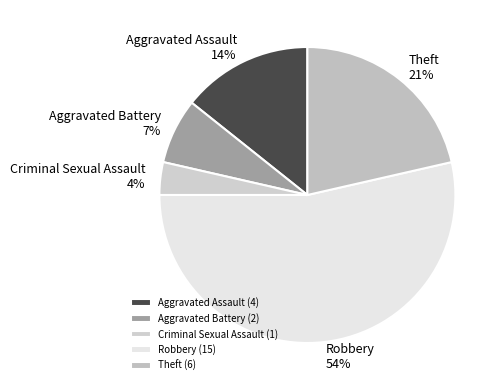

Between Theft and Criminal Sexual Assault, which is larger?

Theft